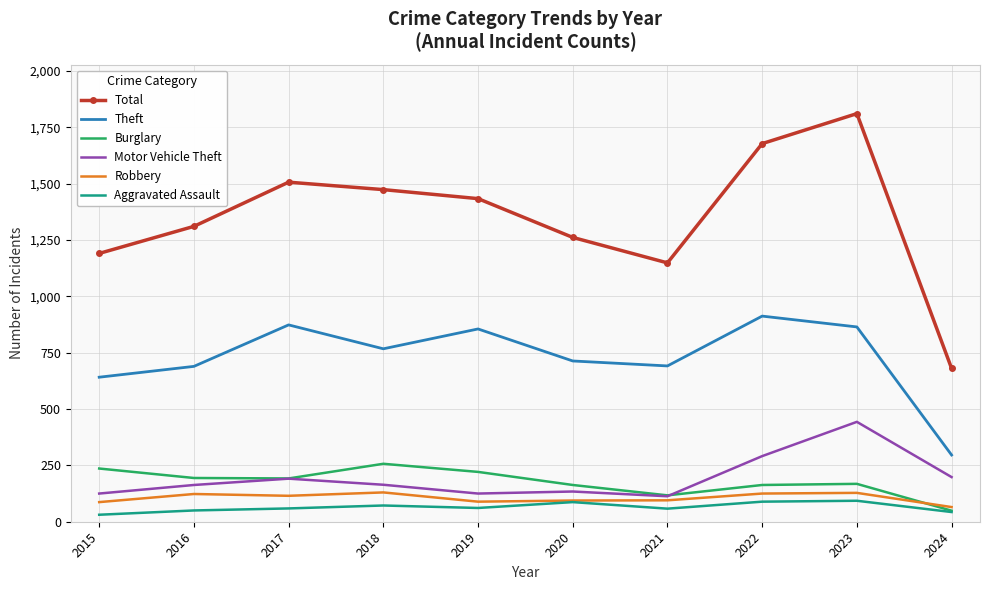

True or false: Robbery and Motor Vehicle Theft cross at least once.

False